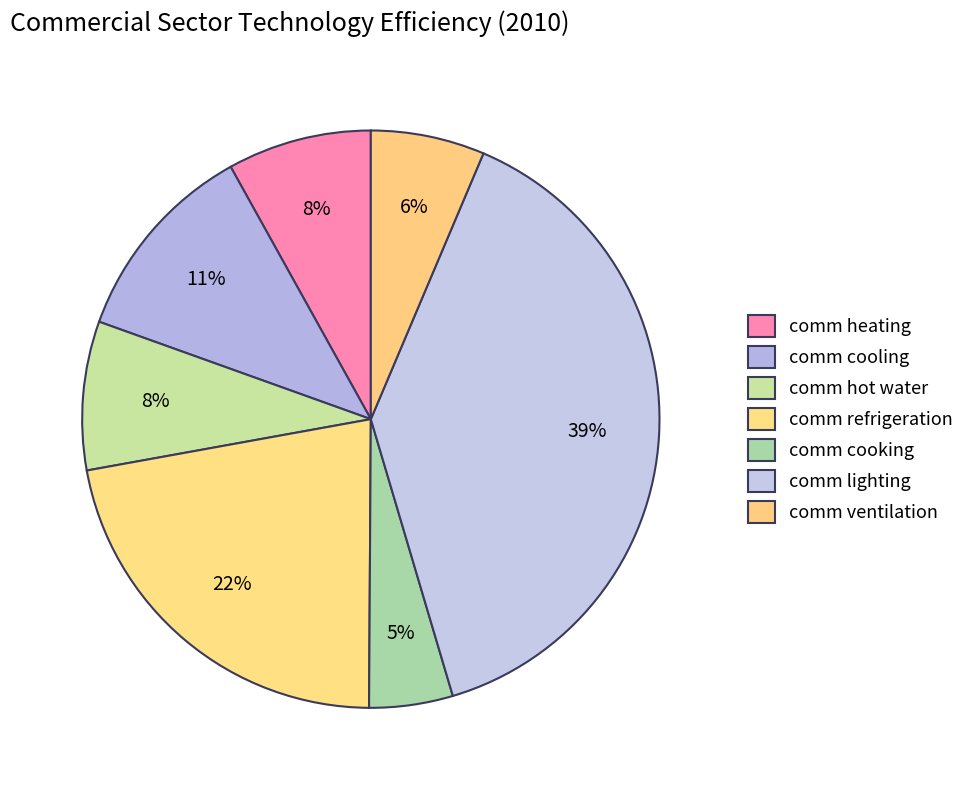

Does comm lighting represent more than half of the total?

No